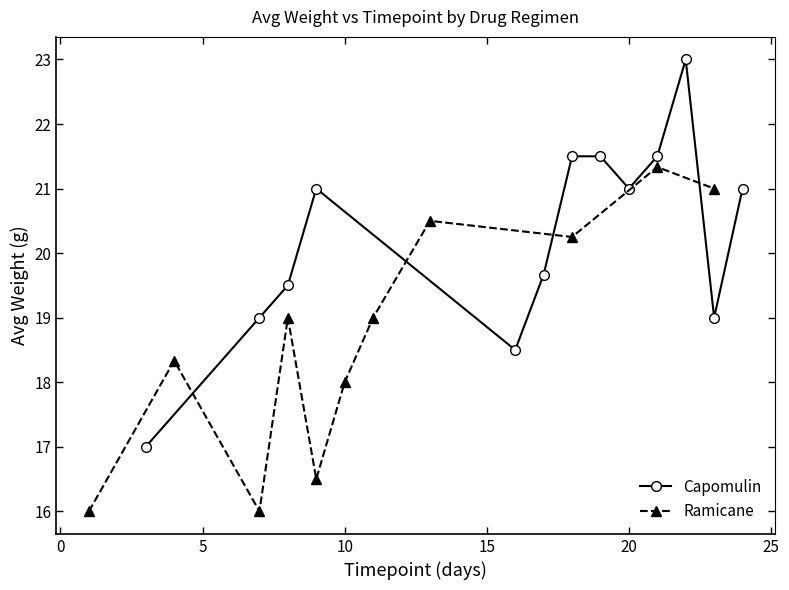

True or false: Ramicane has a value of 33 at 16.

False